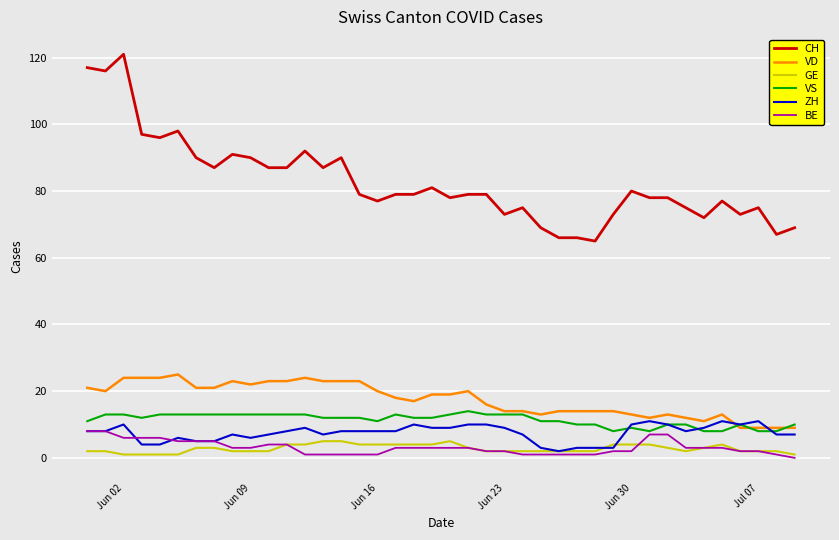

How many values in BE are above zero?

39